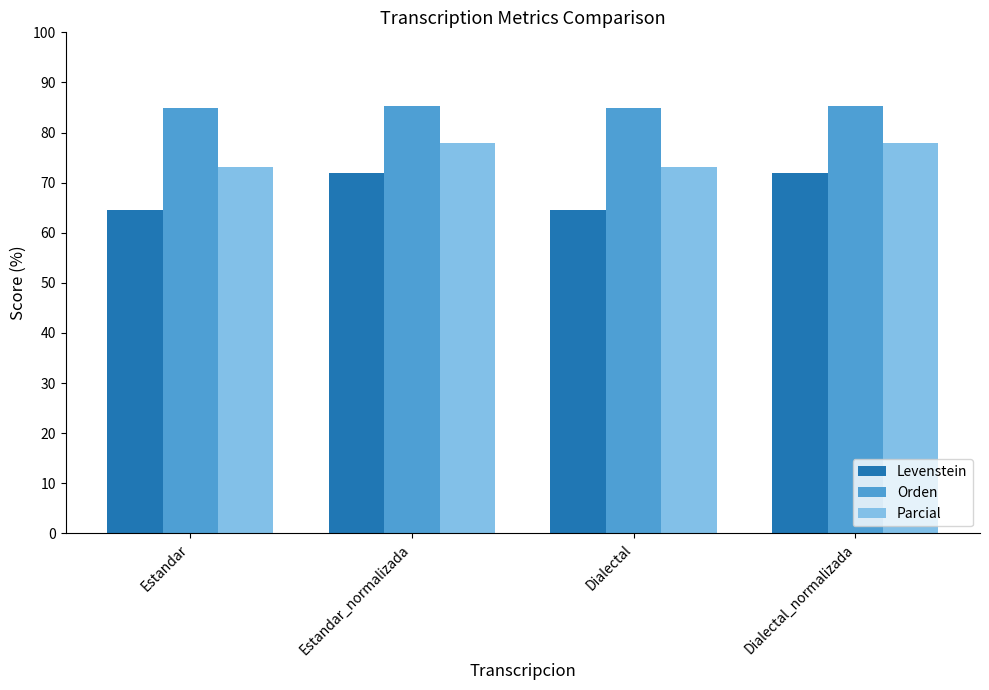

Reading right to left, list all the values displayed in this chart.

Levenstein: 71.8	64.6	71.8	64.6
Orden: 85.3	84.9	85.3	84.9
Parcial: 77.9	73.2	77.9	73.2